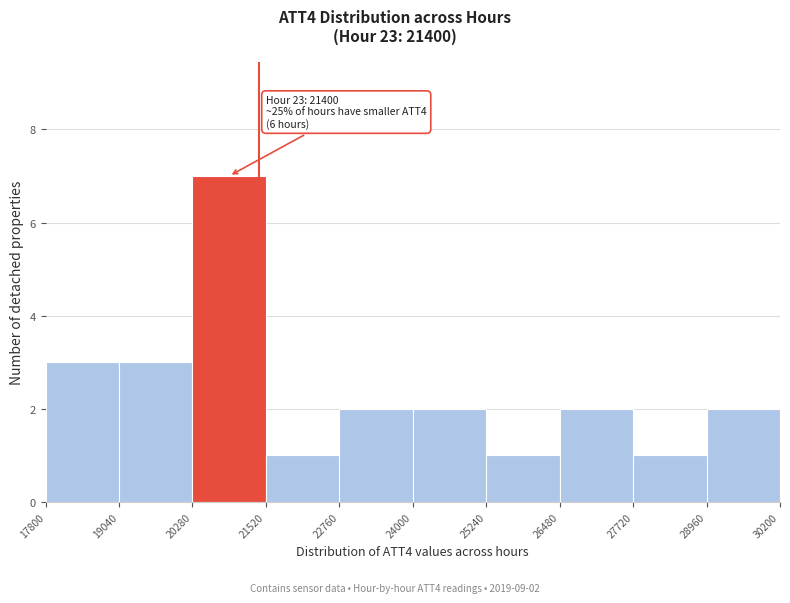

Which range on the x-axis has the tallest bar?

20280 to 21520